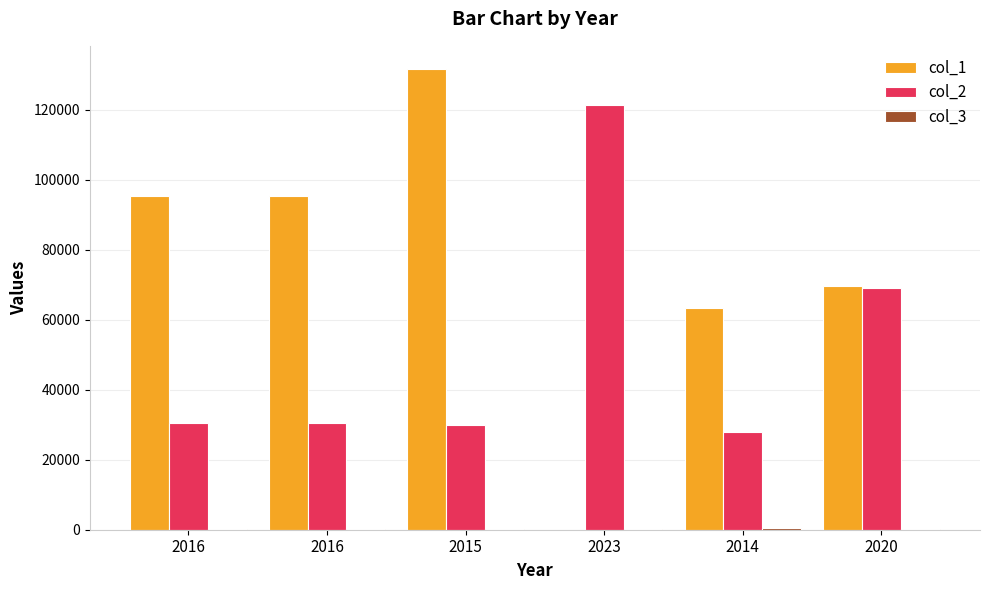

The col_1 series shows 15 at 2023. True or false?

False